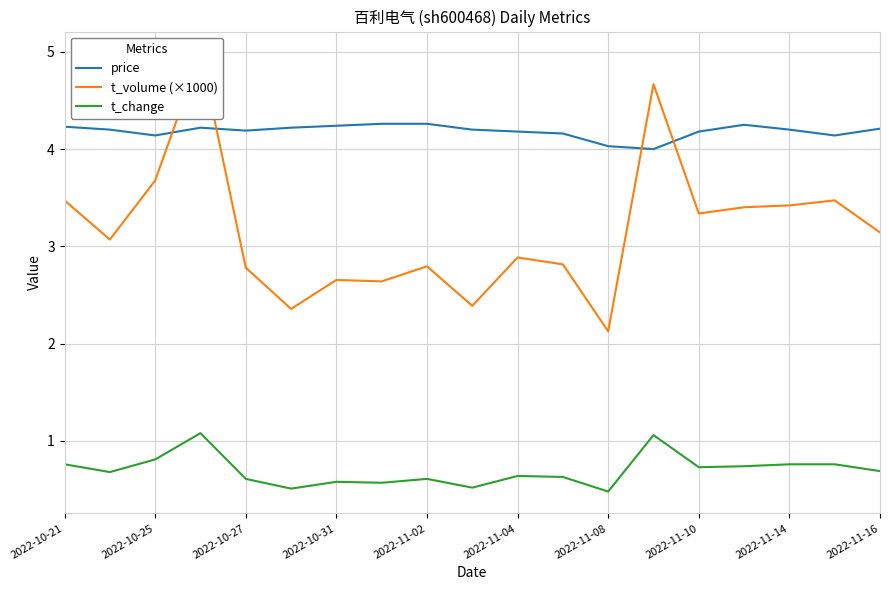

True or false: t_change and price cross at least once.

False